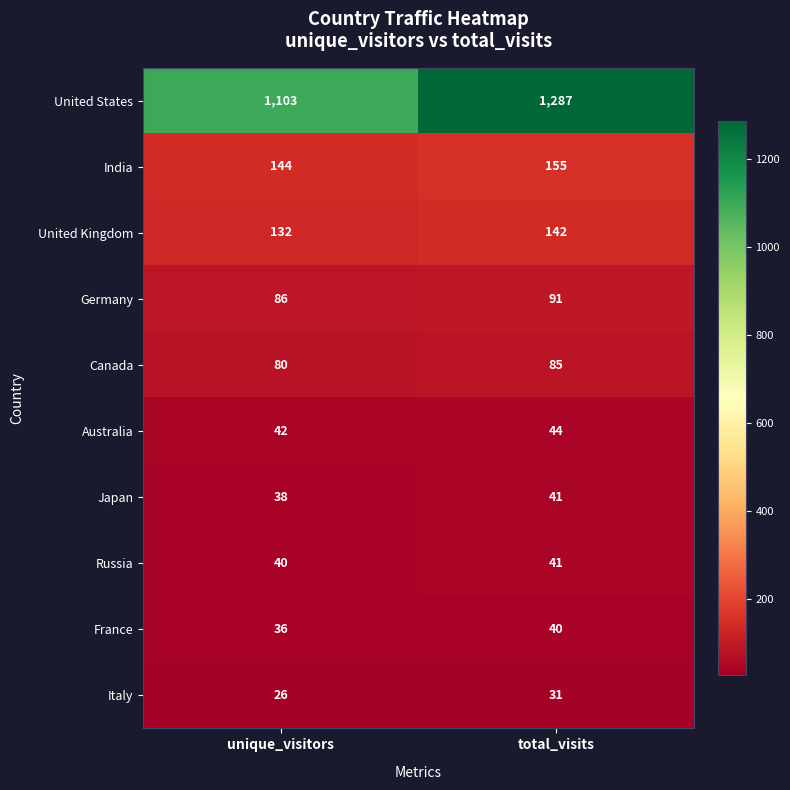

The value of Japan at total_visits is 71. True or false?

False